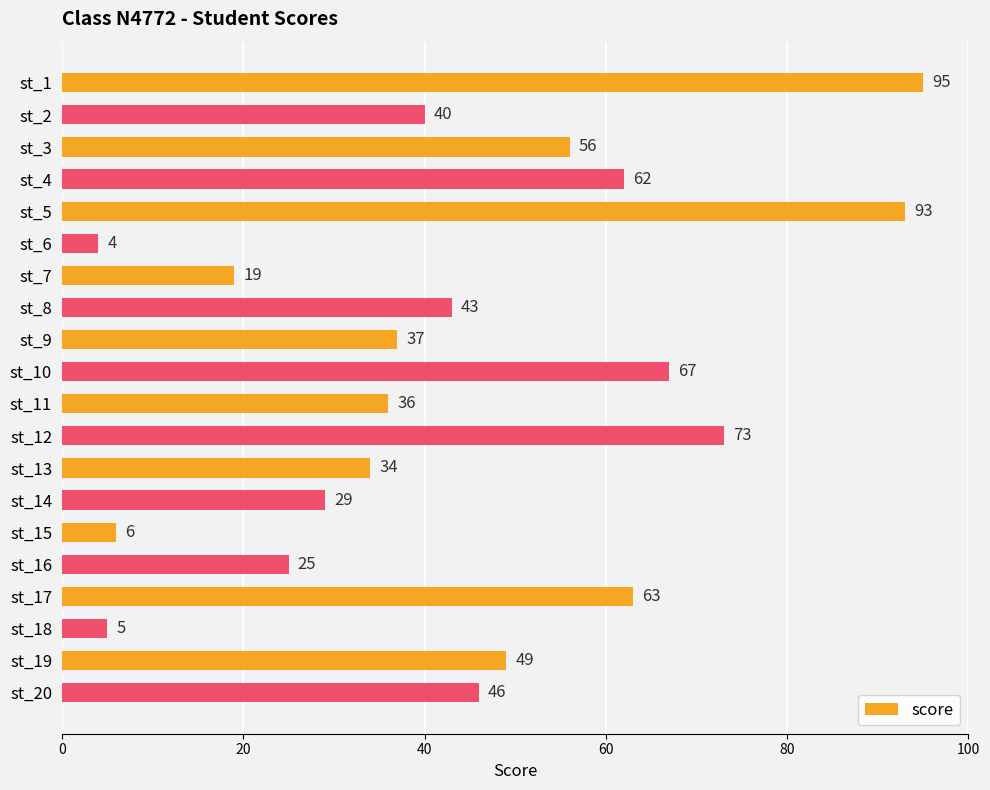

Are the bars grouped side by side (vs. stacked)?

No